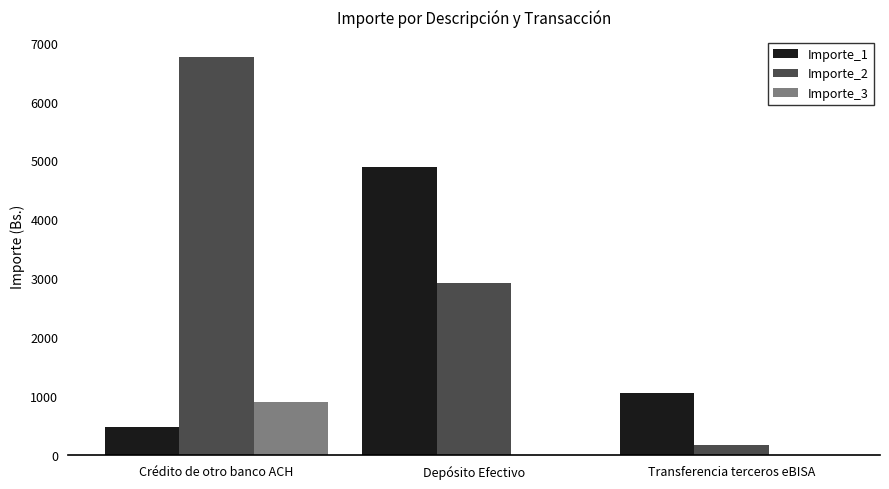

What is the total value across all series at Depósito Efectivo?

7811.7